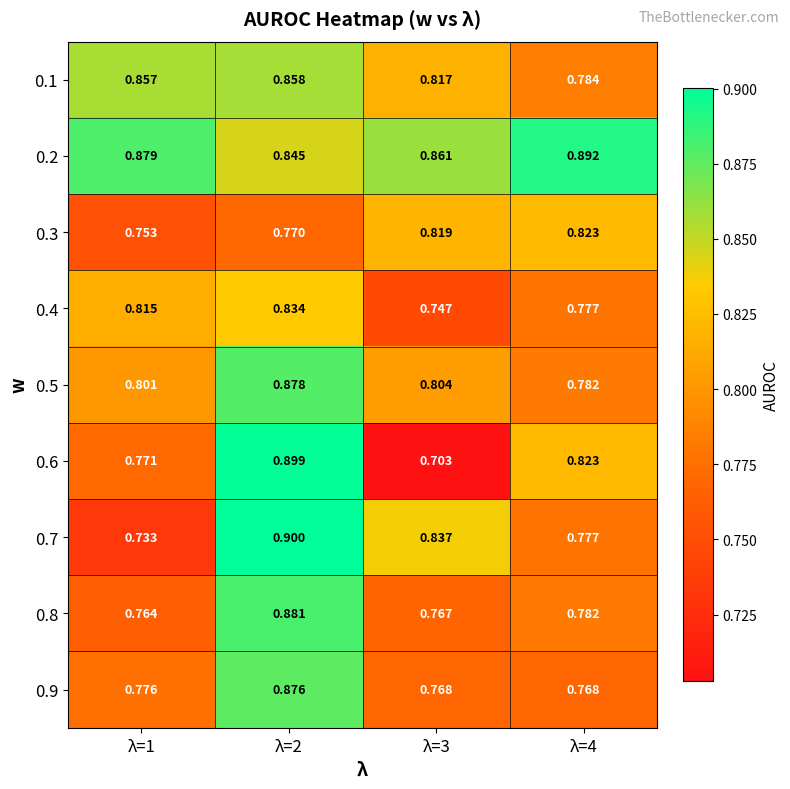

Is the value of 0.8 at λ=1 greater than the value of 0.9 at λ=3?

No